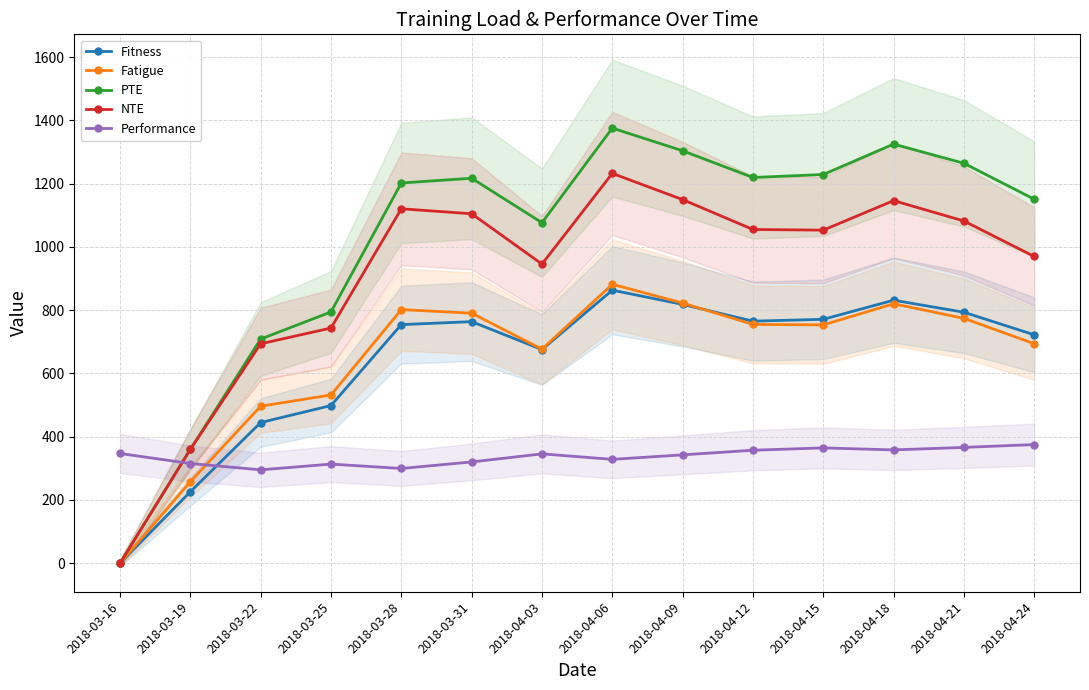

Which series changed the most between 2018-03-19 and 2018-03-25?

PTE